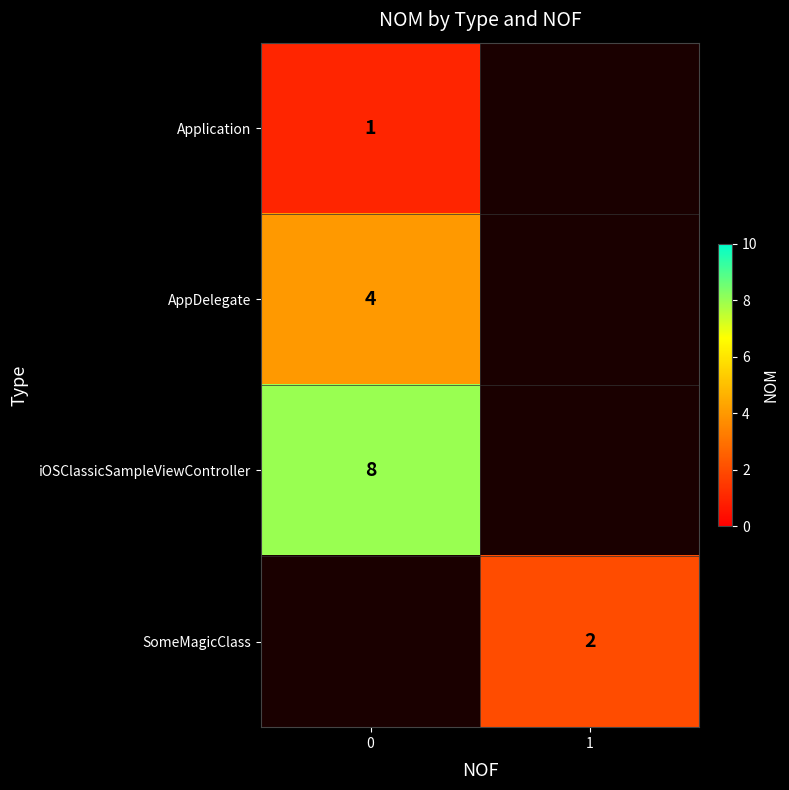

The Application series shows 1 at 0. True or false?

True